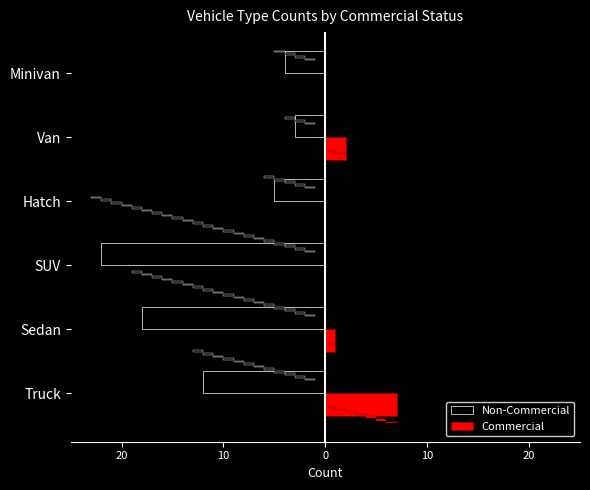

What is the spread (max minus min) of values at SUV?

22